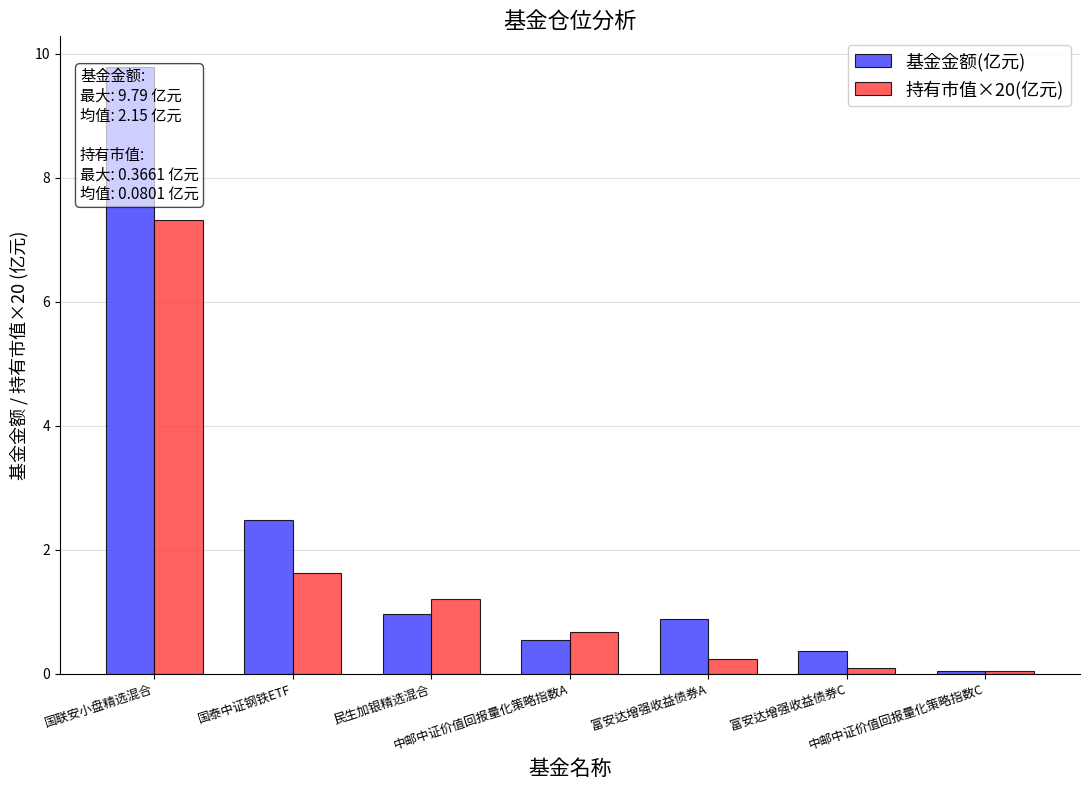

What is the average value of the 持有市值×20(亿元) series?

1.6